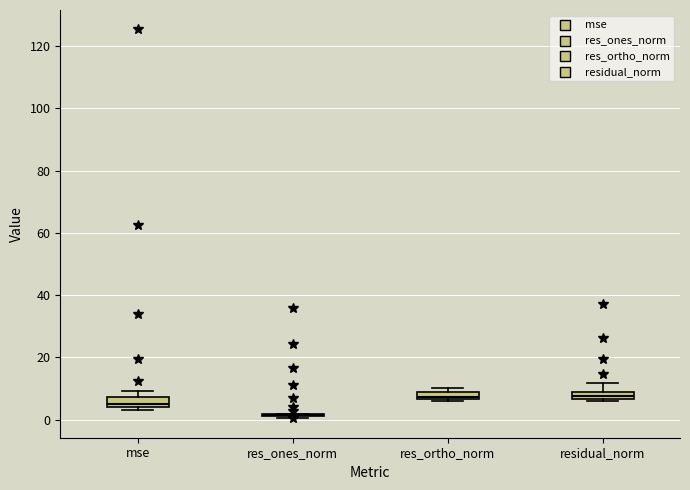

Where is the lower edge of the box for res_ortho_norm on the y-axis? The values are not printed on the chart, so give them approximately, as read against the axis.

6